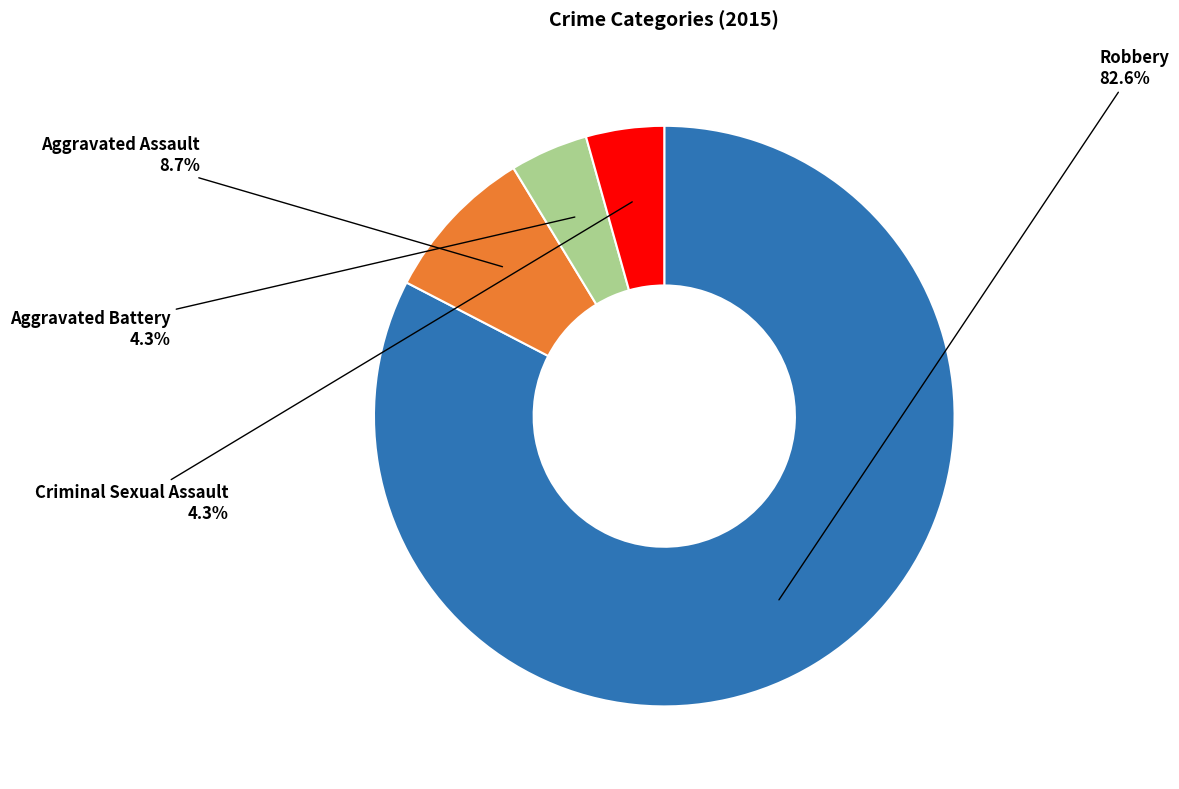

What is the largest slice in the pie chart?

Robbery